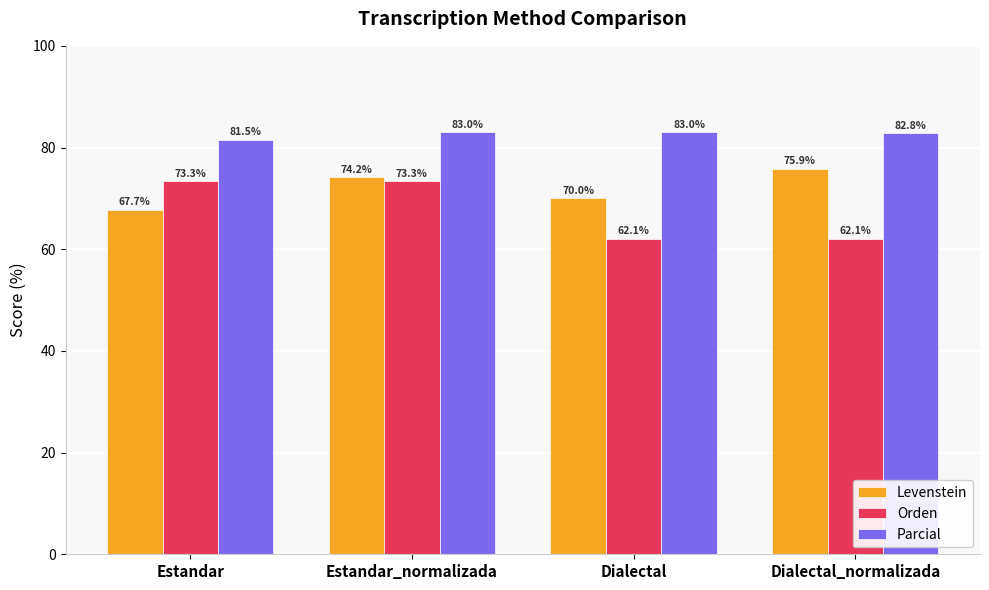

Reading left to right, extract all data points from this chart.

Levenstein: Estandar=67.7	Estandar_normalizada=74.2	Dialectal=70.0	Dialectal_normalizada=75.9
Orden: Estandar=73.3	Estandar_normalizada=73.3	Dialectal=62.1	Dialectal_normalizada=62.1
Parcial: Estandar=81.5	Estandar_normalizada=83.0	Dialectal=83.0	Dialectal_normalizada=82.8